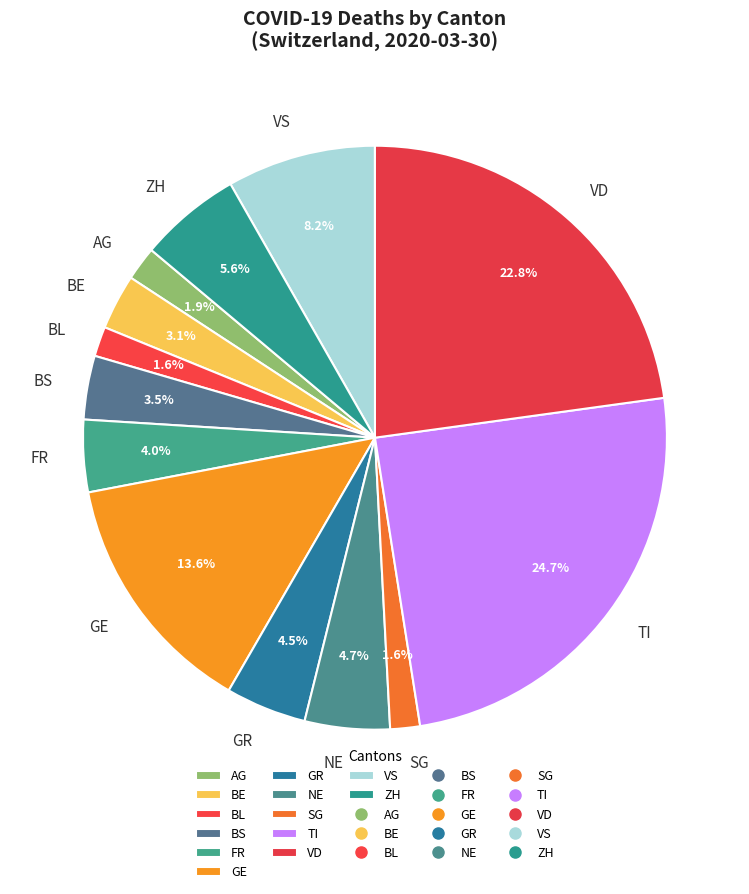

What percentage is the TI slice, to the nearest percent?

25%